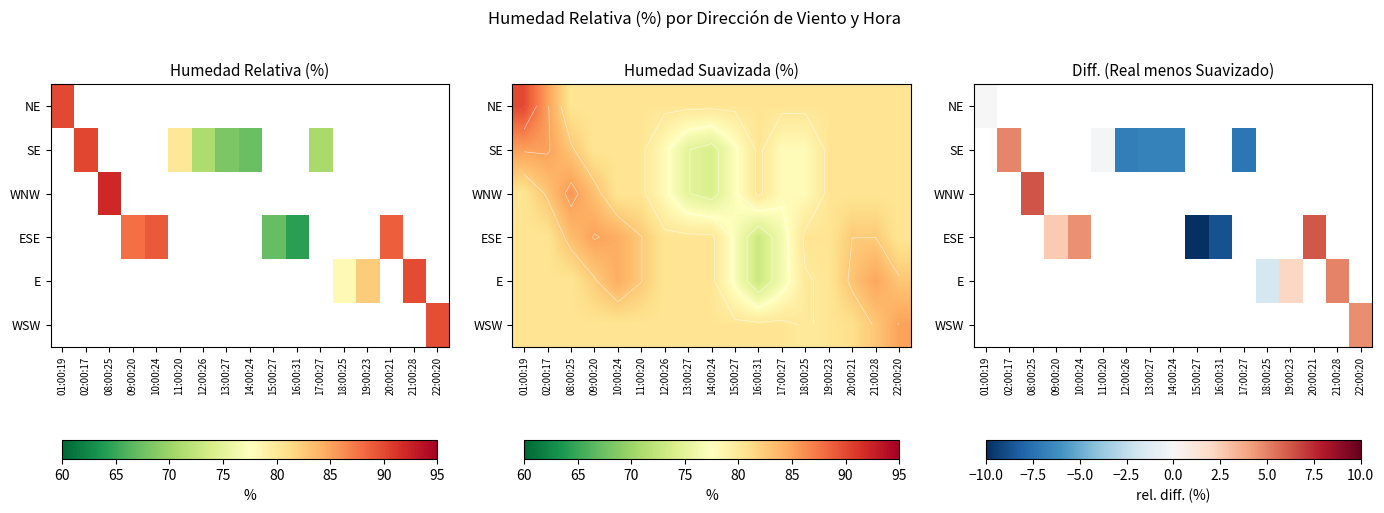

Between 19:00:23 and 09:00:20, which is larger?

09:00:20